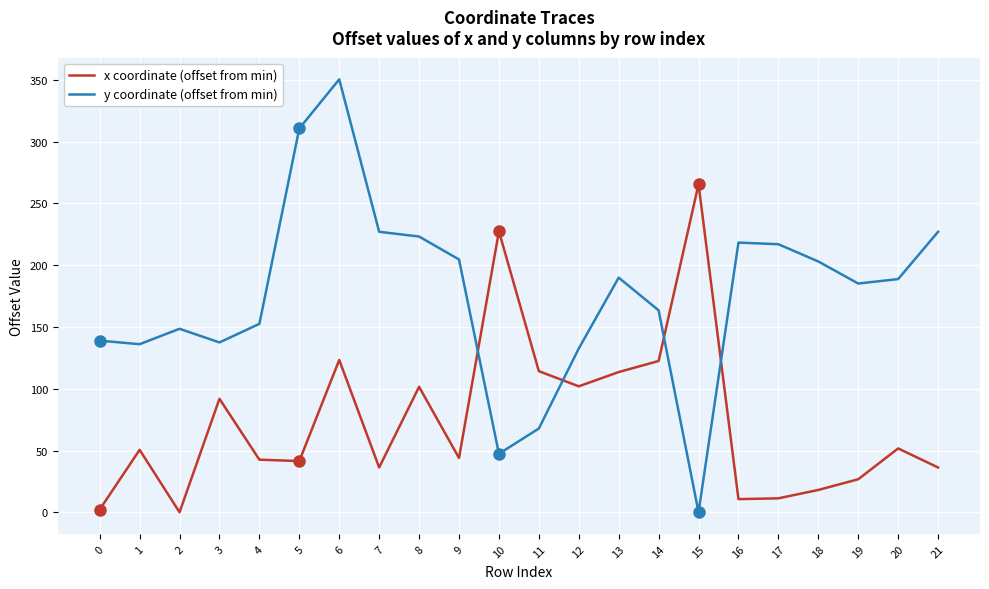

What is the difference between the maximum and minimum values in the x coordinate (offset from min) series?

265.6